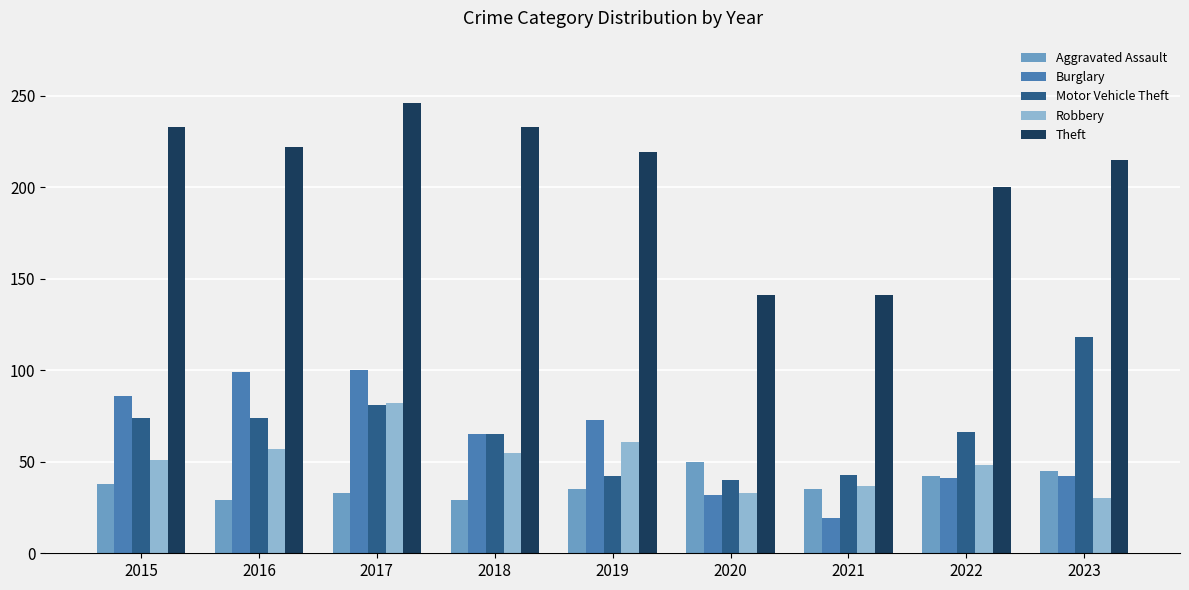

List the series in order of their peak value, lowest first.

Aggravated Assault, Robbery, Burglary, Motor Vehicle Theft, Theft